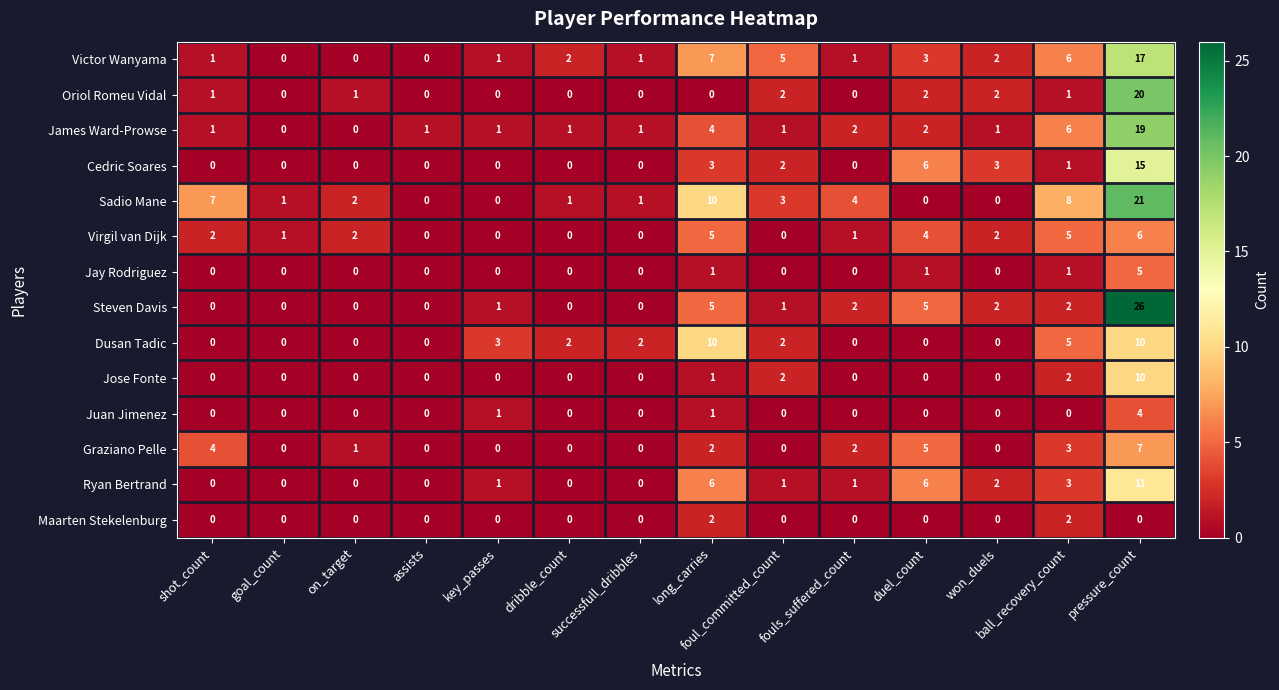

What is the total value across all series at ball_recovery_count?

45